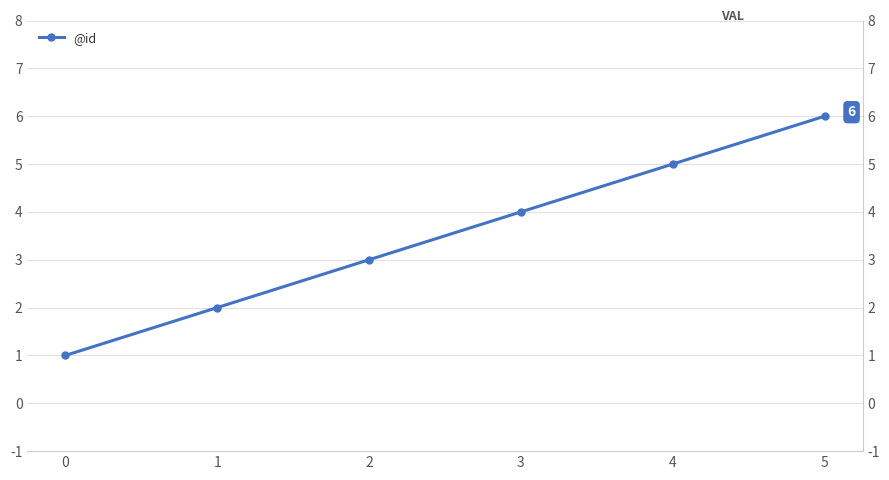

What is the difference between the maximum and minimum values?

5